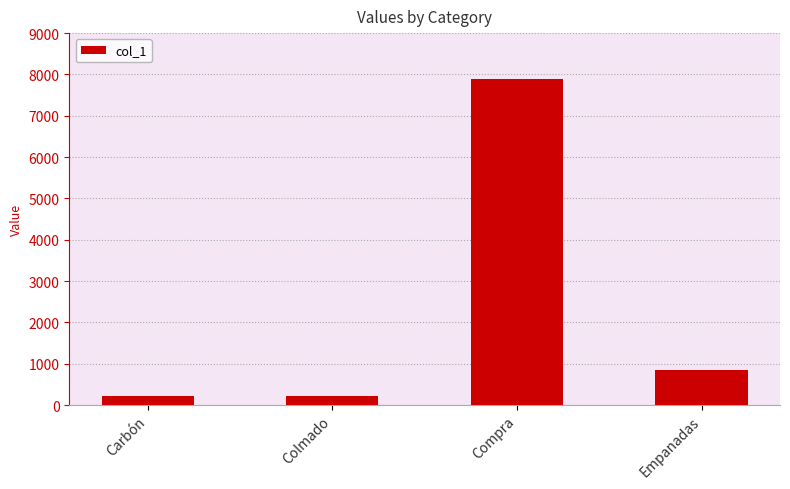

What is the value of the 2nd bar from the left?

230